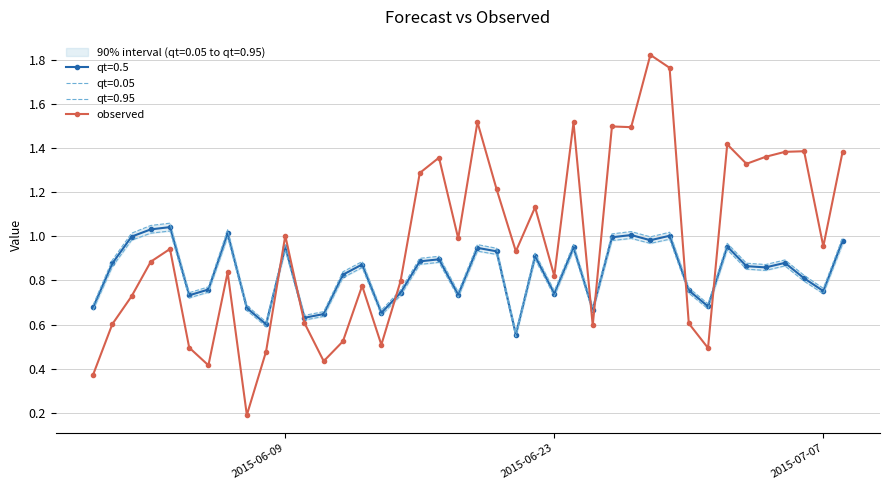

How many points are lower than both their immediate neighbors (excluding endpoints)?

12